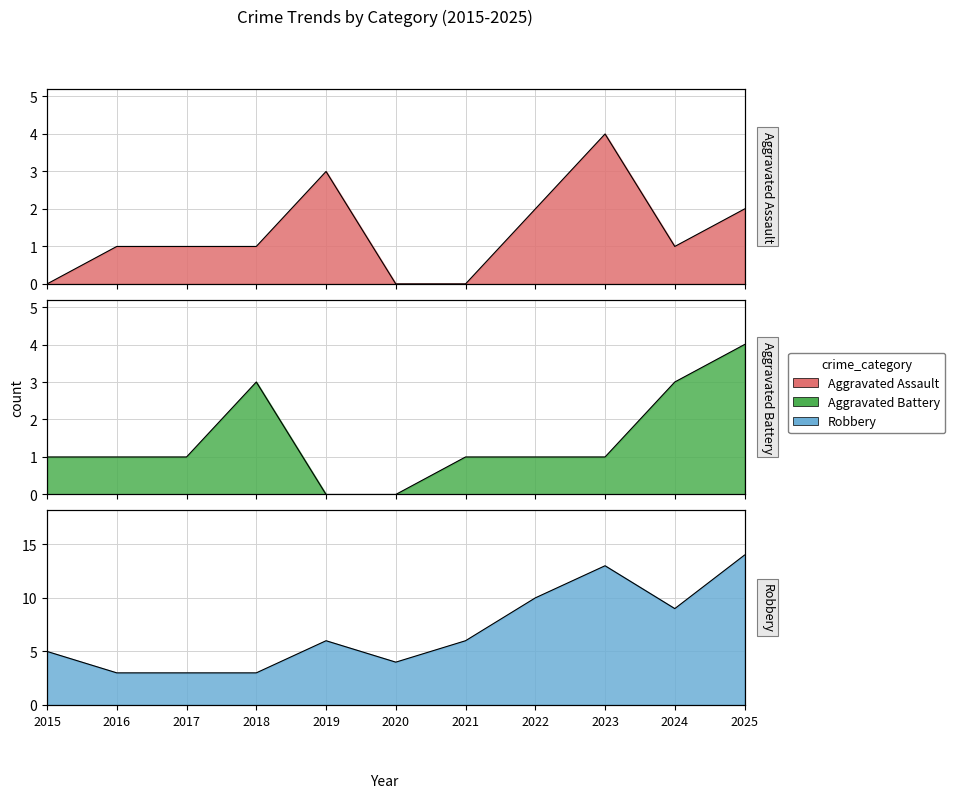

Where do Aggravated Assault and Aggravated Battery first cross each other?

2018 and 2019